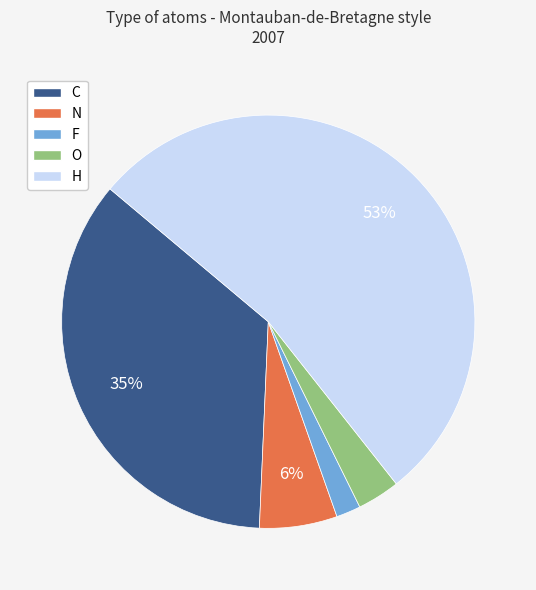

What is the smallest slice in the pie chart?

F